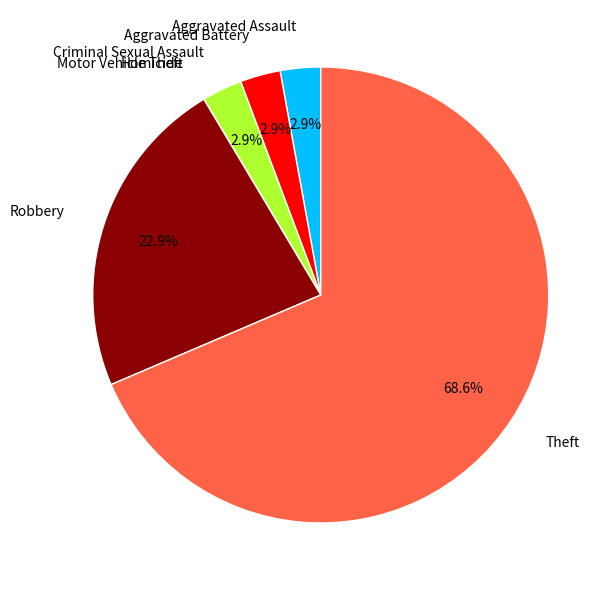

Is Theft the majority of the pie?

Yes